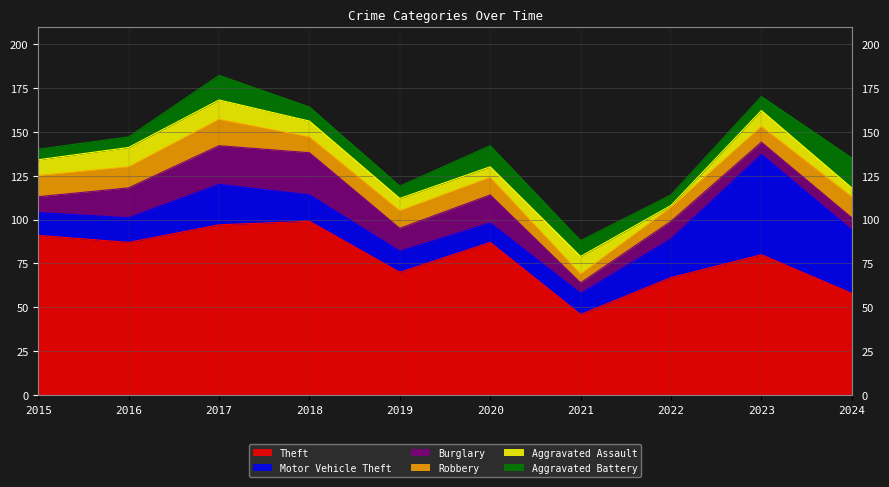

What are all the series names shown in the legend?

Theft, Motor Vehicle Theft, Burglary, Robbery, Aggravated Assault, Aggravated Battery